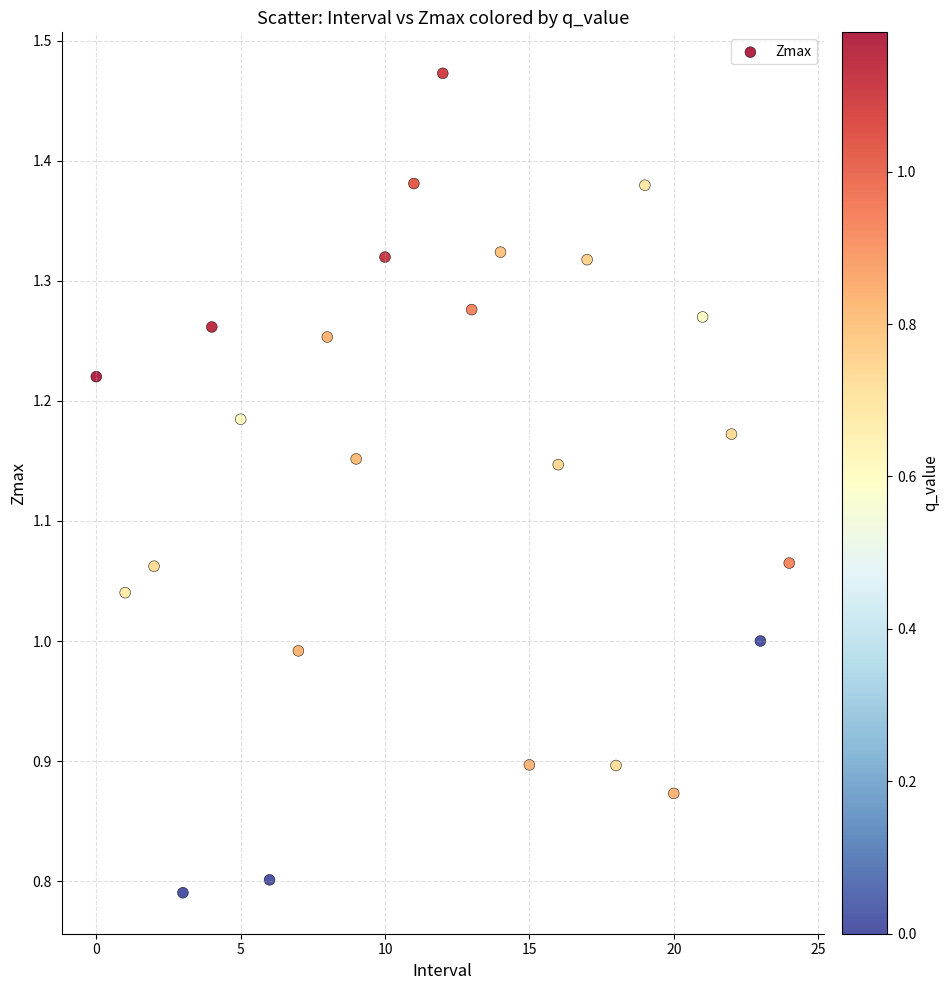

What is the range of Y values (max minus min)?

0.7